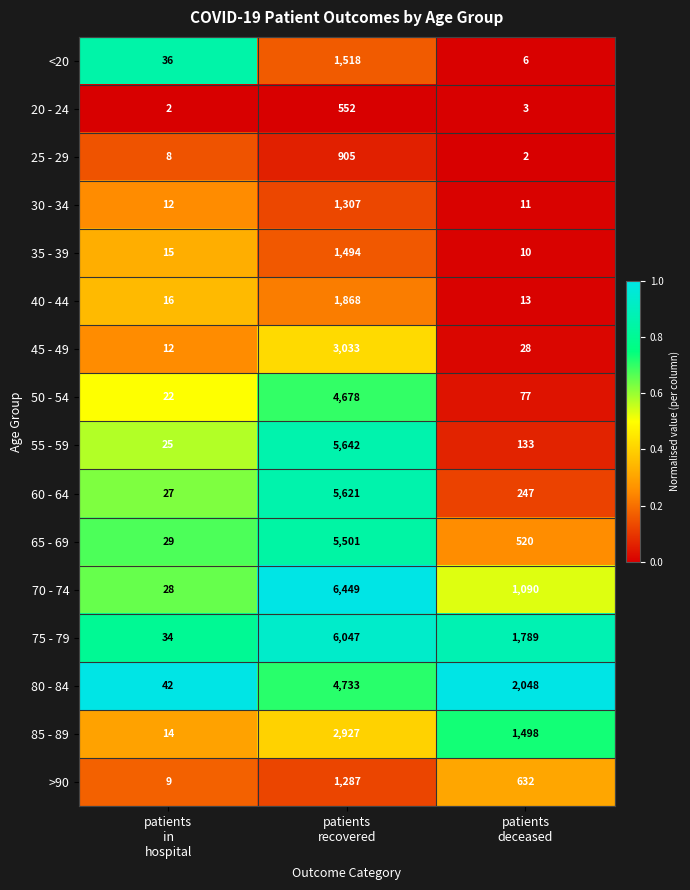

What is the difference between the second highest and minimum values in the <20 series?

30